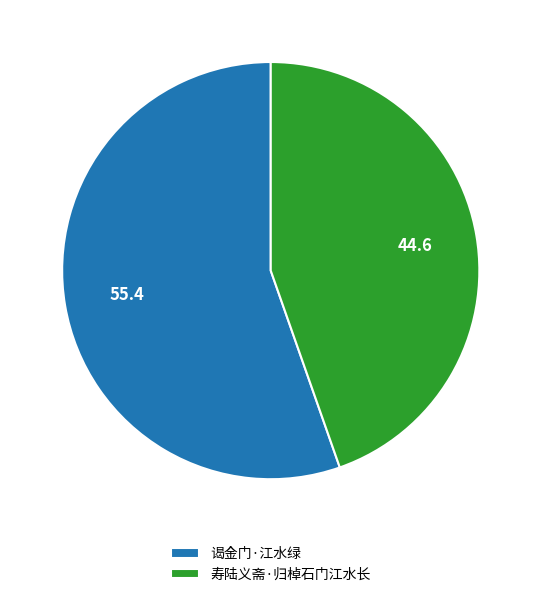

Which slice is the largest?

谒金门·江水绿